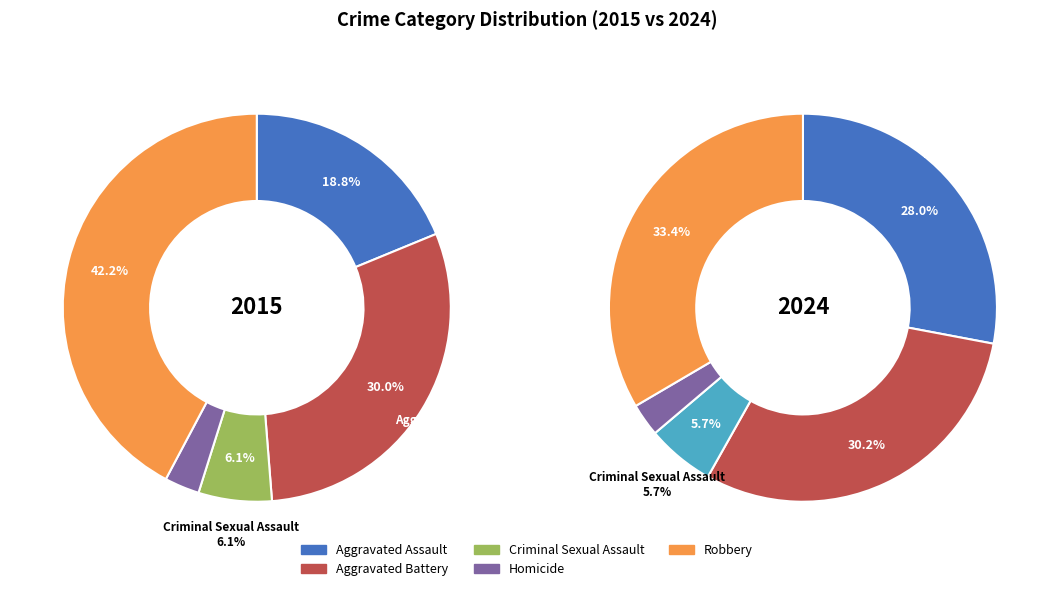

What is the smallest slice in the pie chart?

3